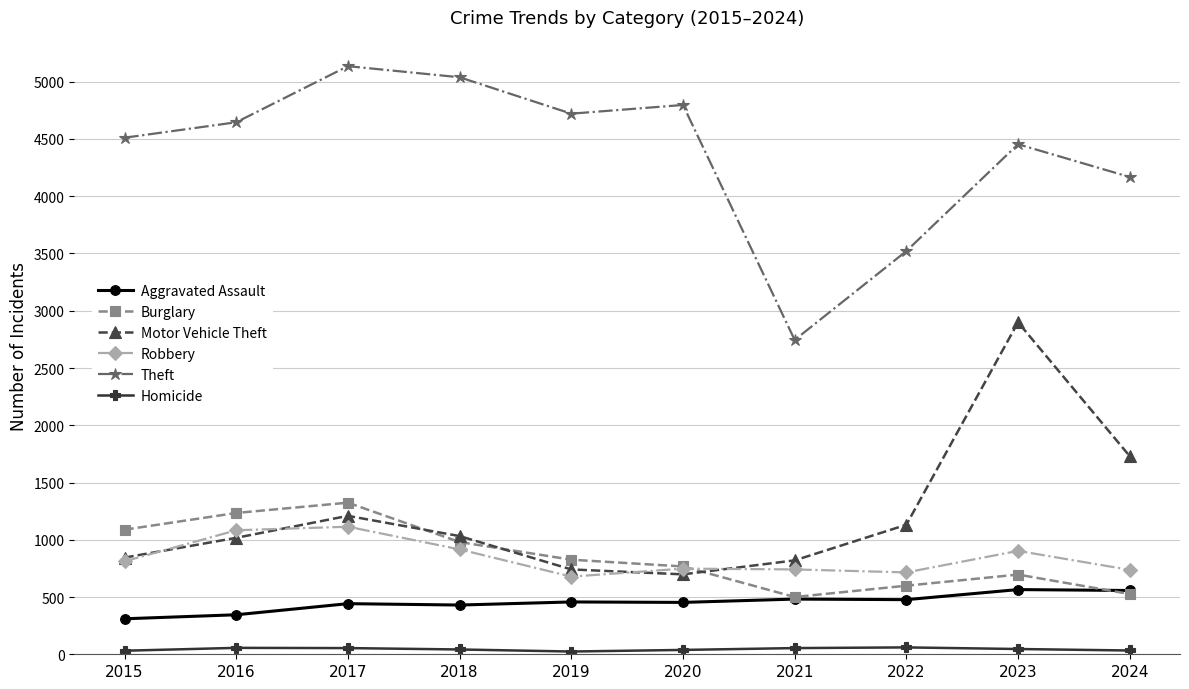

How many values in the Theft series are below 4646?

5